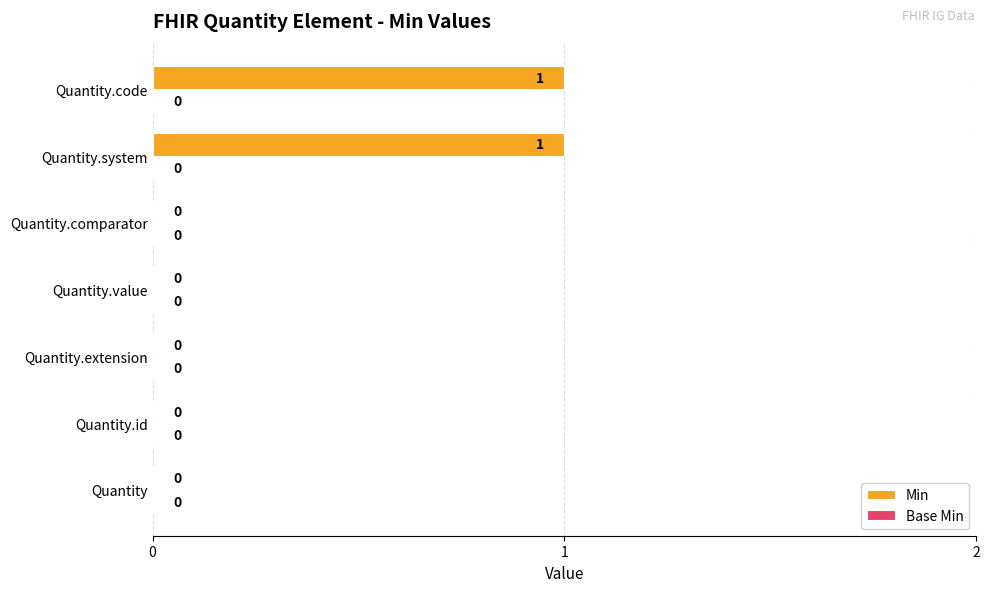

Reading bottom to top, extract all data points from this chart.

Quantity=0	Quantity.id=0	Quantity.extension=0	Quantity.value=0	Quantity.comparator=0	Quantity.system=1	Quantity.code=1